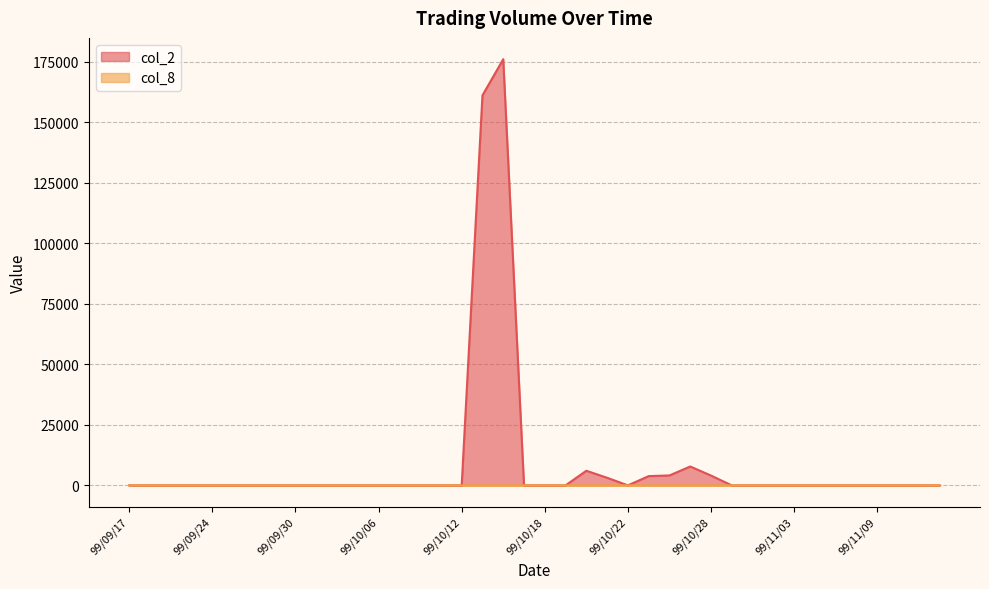

What is the difference between the maximum and second lowest values in the col_8 series?

2